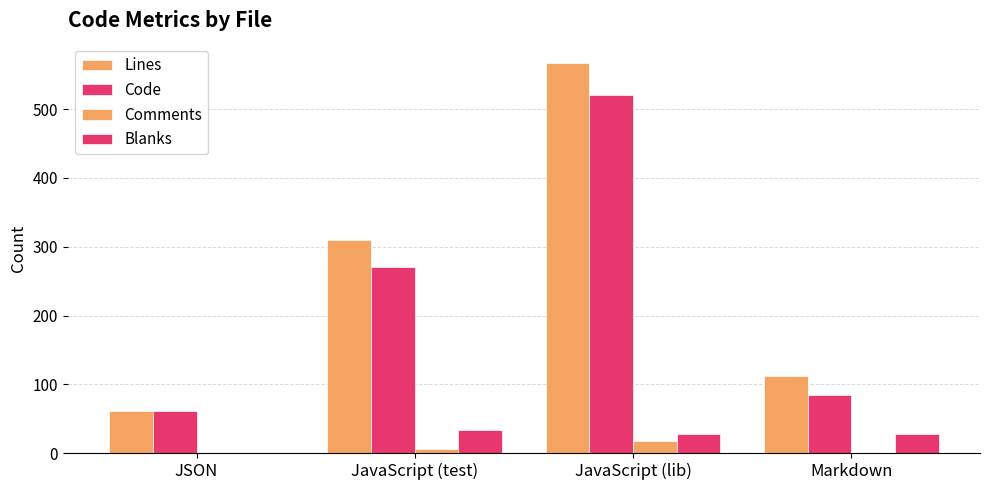

How many distinct data groups are displayed?

4